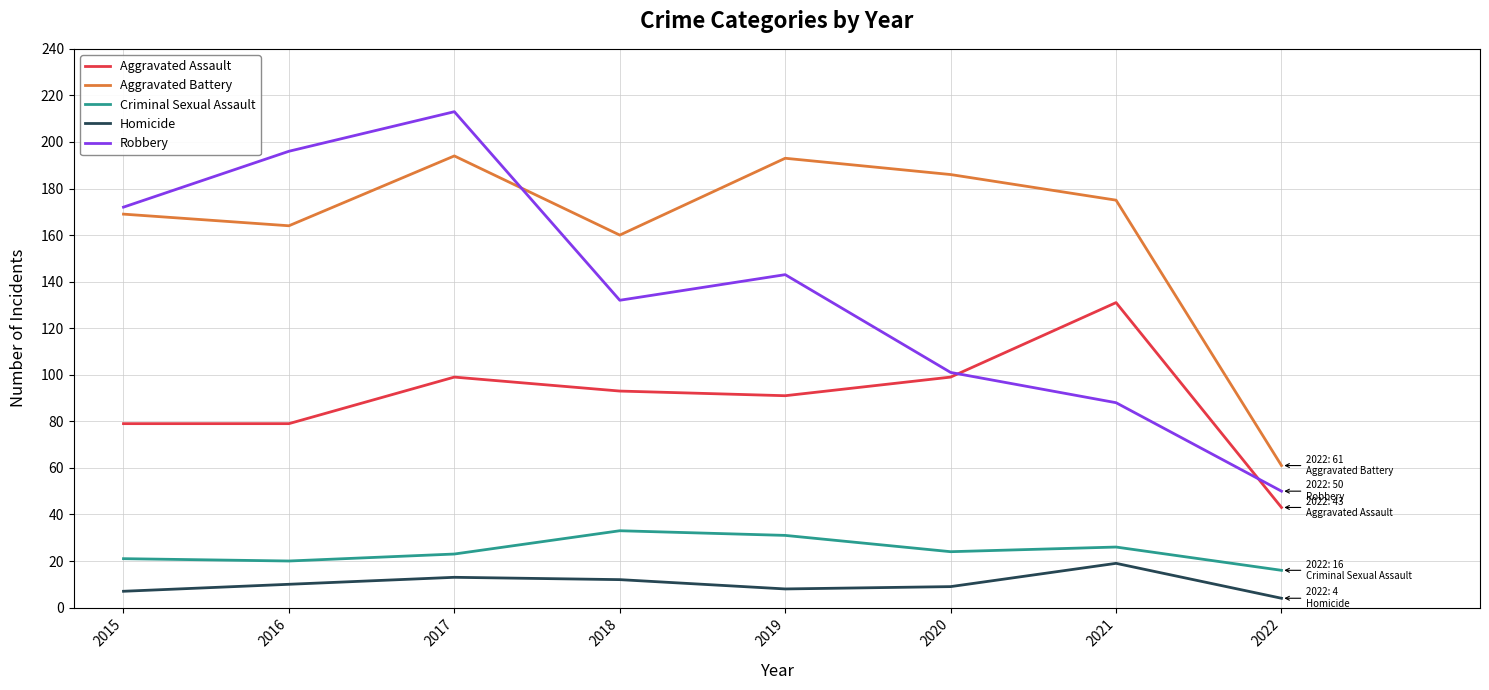

List the series in order of their peak value, highest first.

Robbery, Aggravated Battery, Aggravated Assault, Criminal Sexual Assault, Homicide